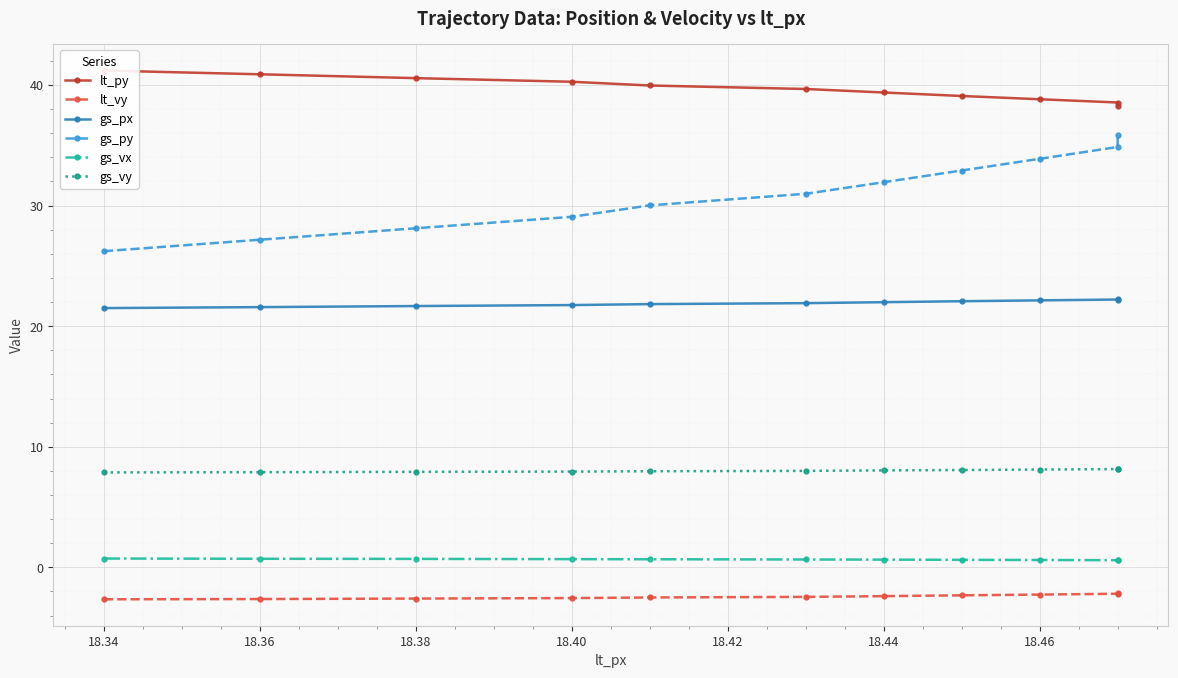

What is the sum of all gs_py values?

341.0